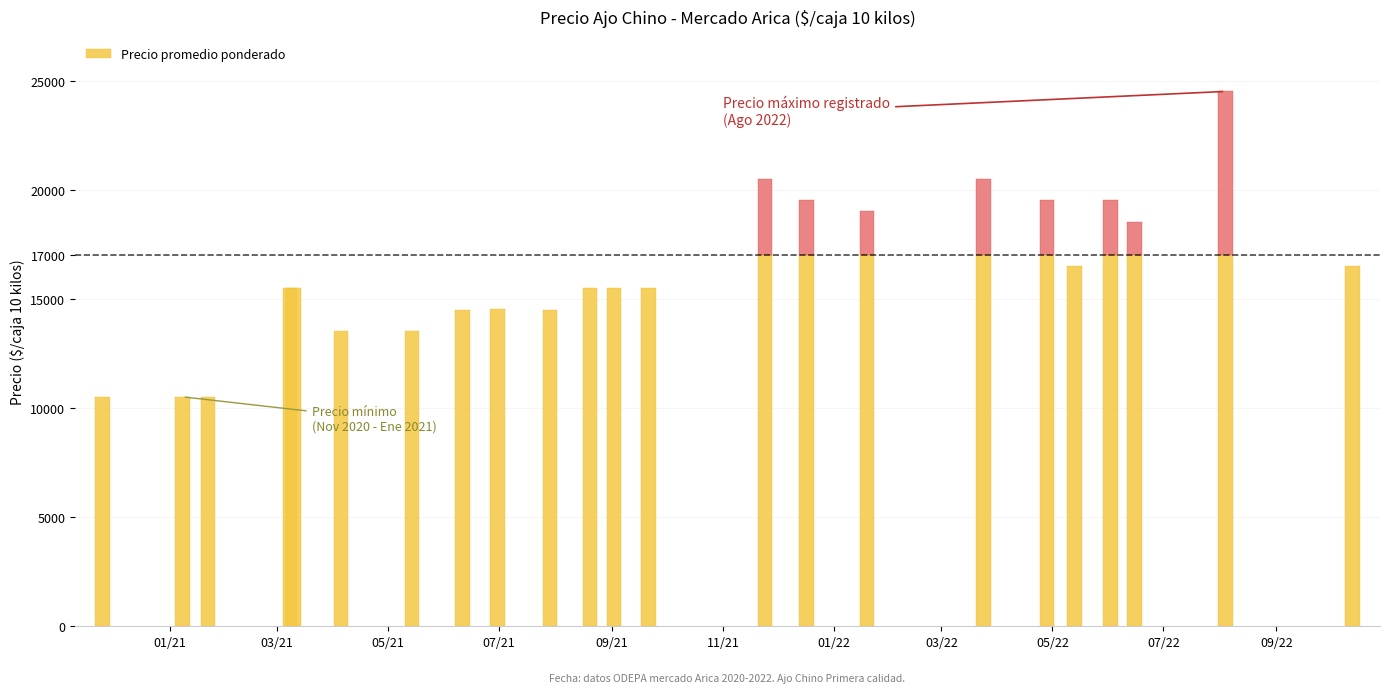

What is the approximate value of Precio promedio ponderado at 2021-04-05, to the nearest 50?

13500